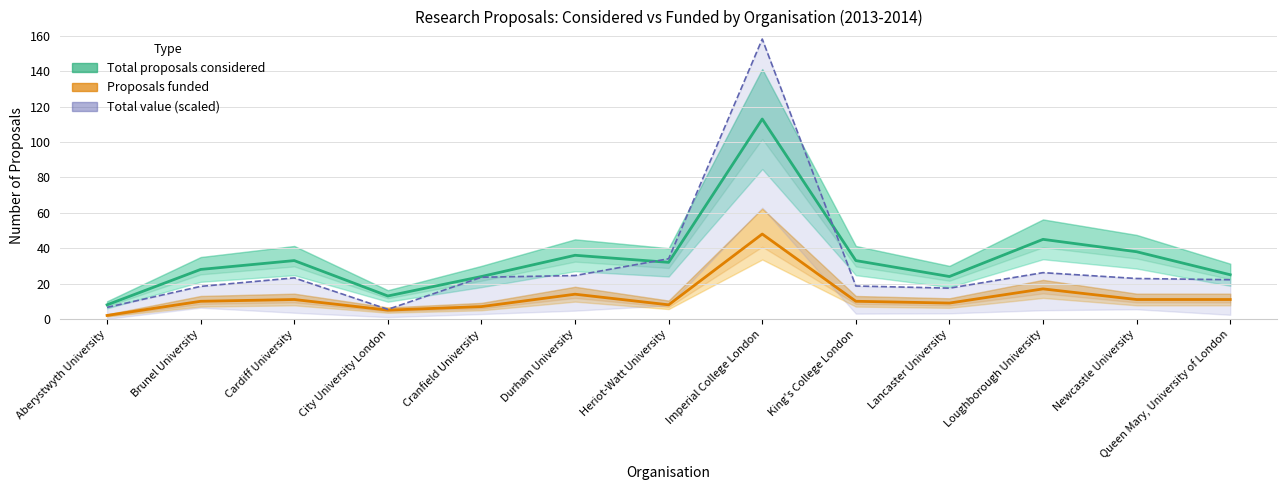

Which series has the largest range (max minus min)?

Total value (scaled)